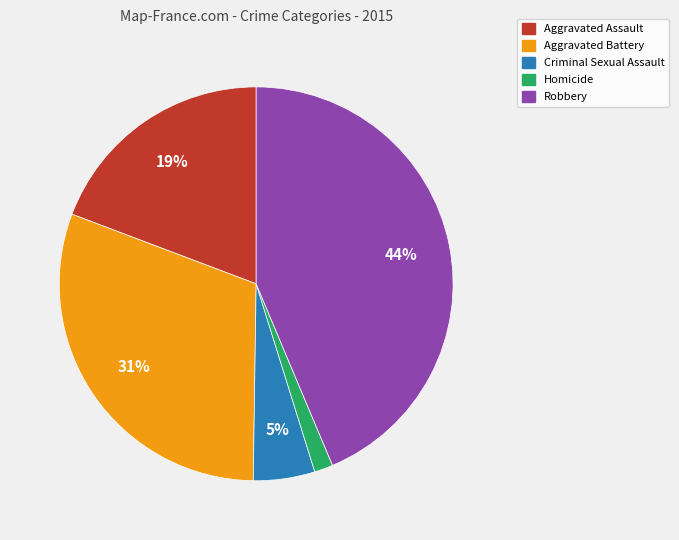

Rank the categories by value from lowest to highest.

Homicide, Criminal Sexual Assault, Aggravated Assault, Aggravated Battery, Robbery